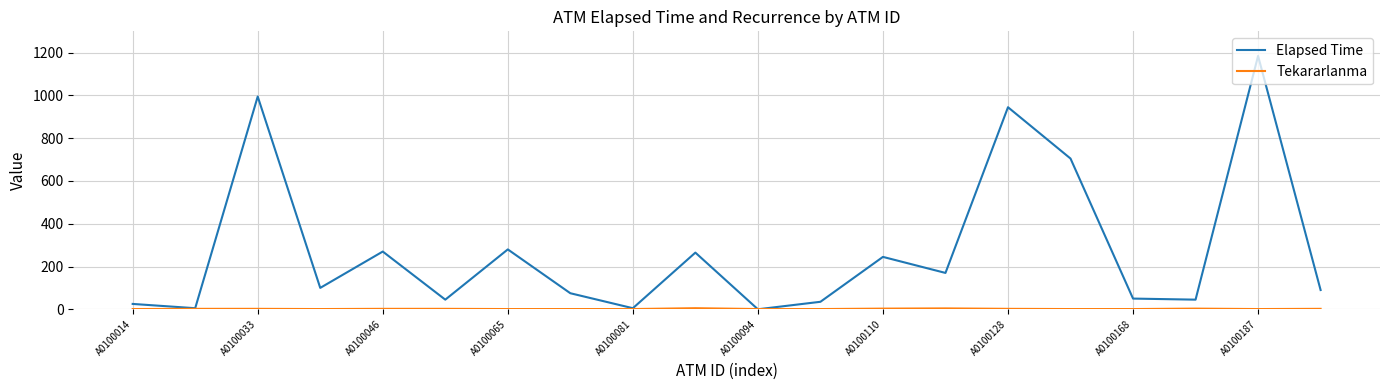

What is the maximum value shown in the chart?

1185